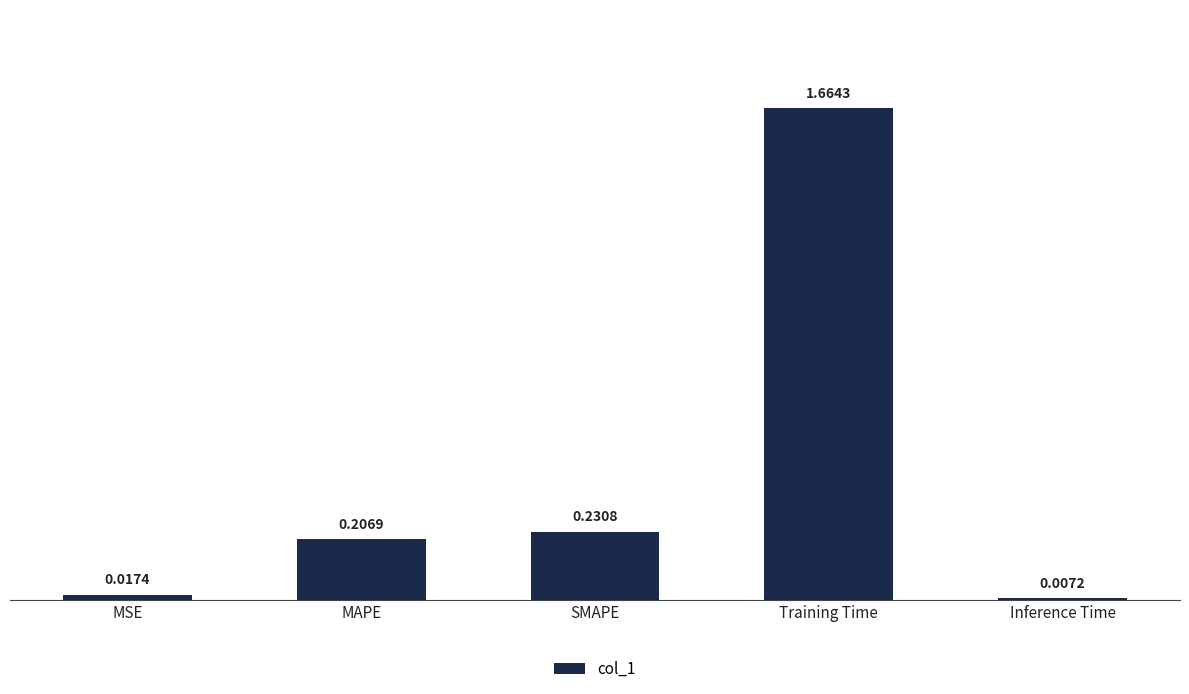

Which has a higher value, Training Time or MAPE?

Training Time